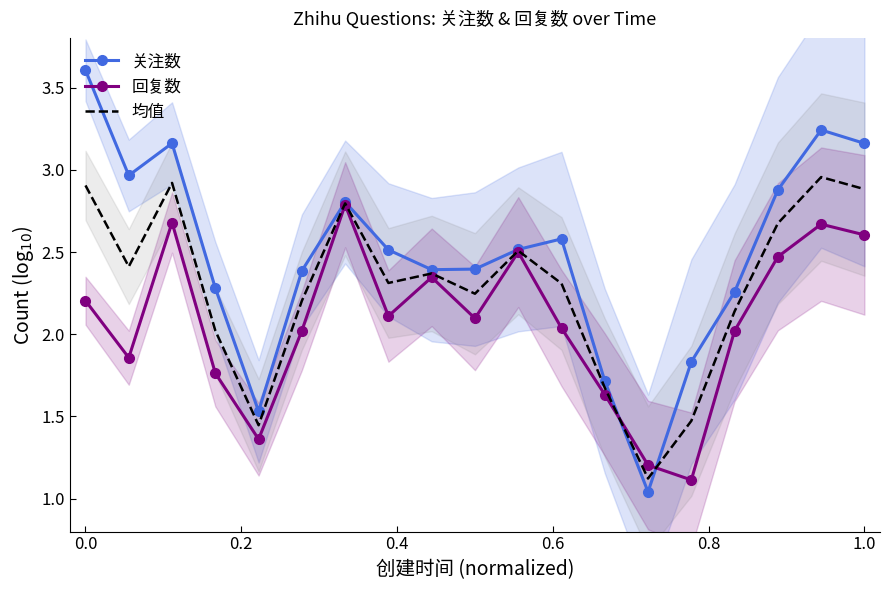

What is the lowest value of the 回复数 series?

1.1